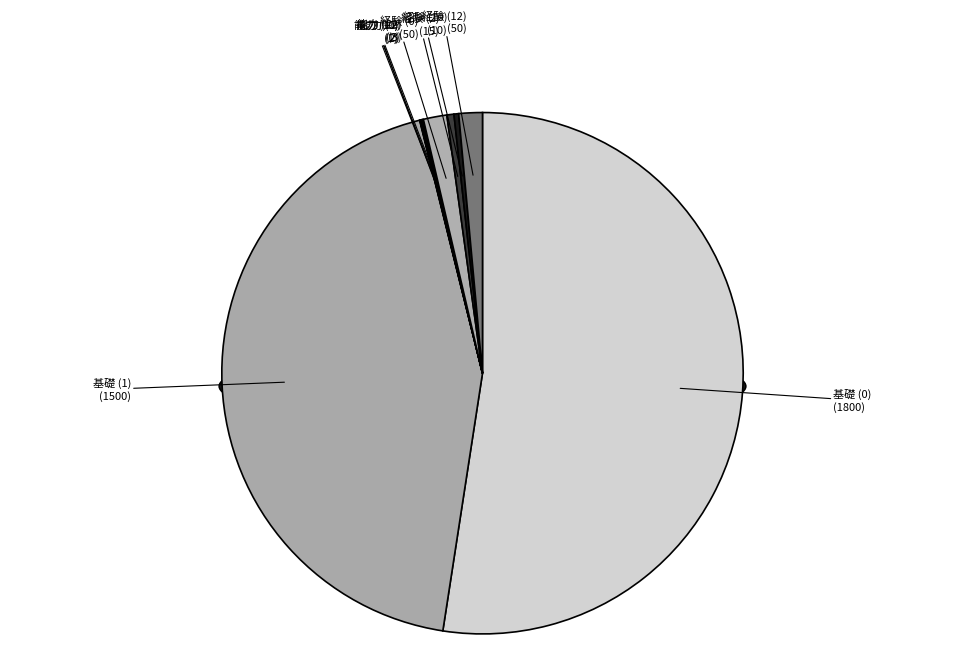

Which slice represents more than half of the pie?

基礎 (0)